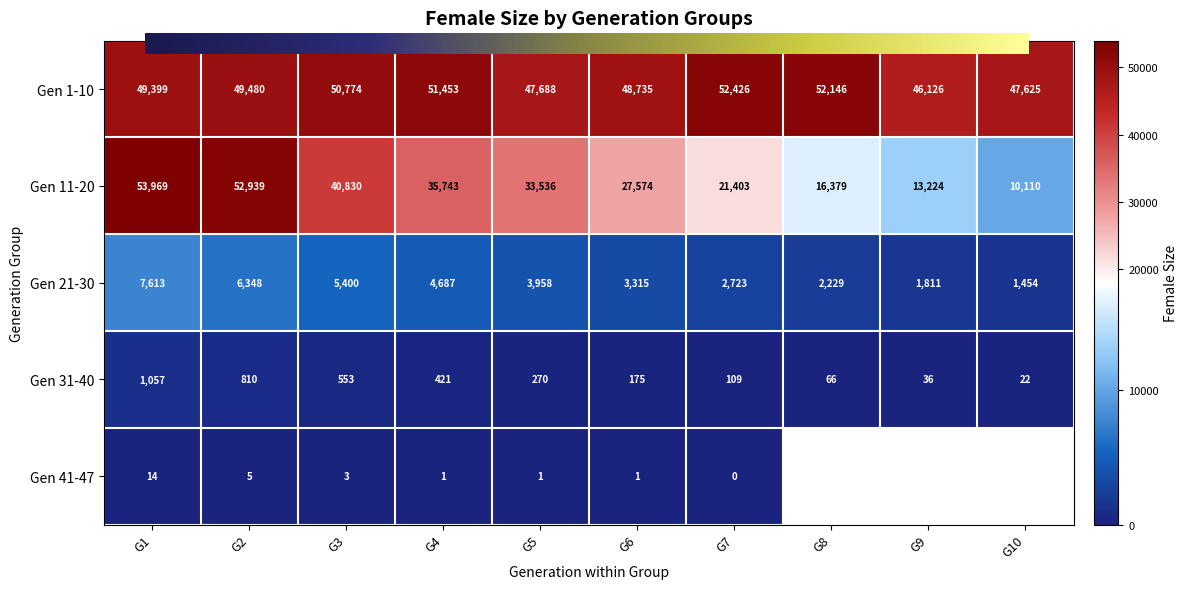

Which category has the highest value in the Gen 11-20 series?

G1